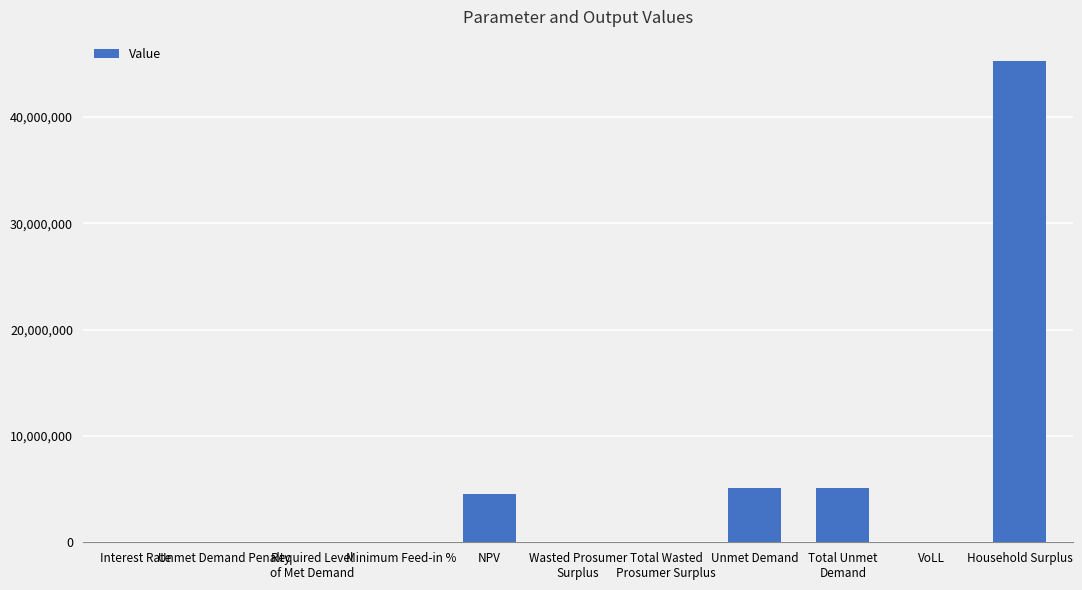

What is the sum of all values?

60124551.1